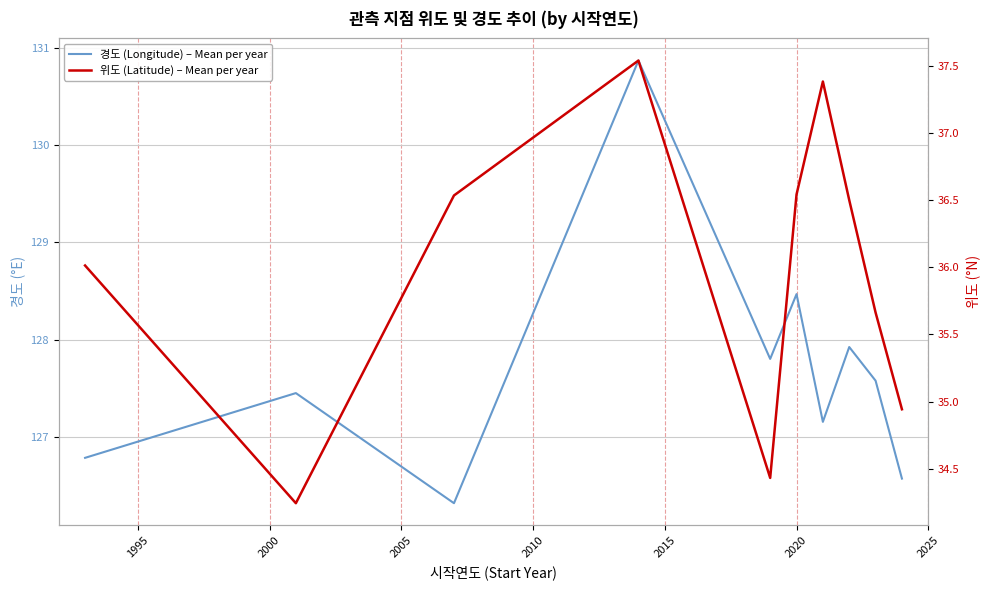

Rank the series at 2005 from highest to lowest value.

경도 (Longitude) – Mean per year, 위도 (Latitude) – Mean per year